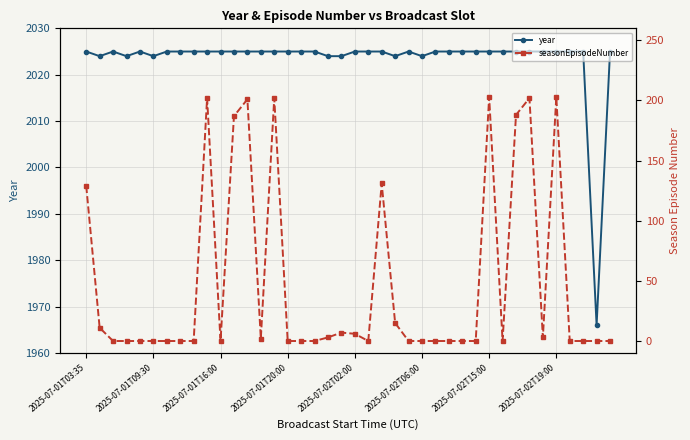

True or false: seasonEpisodeNumber and year intersect in this chart.

False